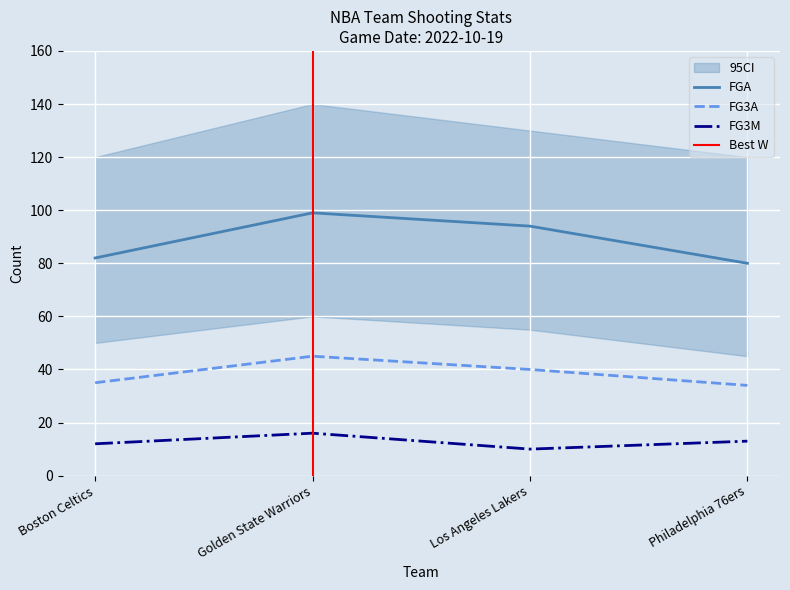

What position from the left is Philadelphia 76ers?

4